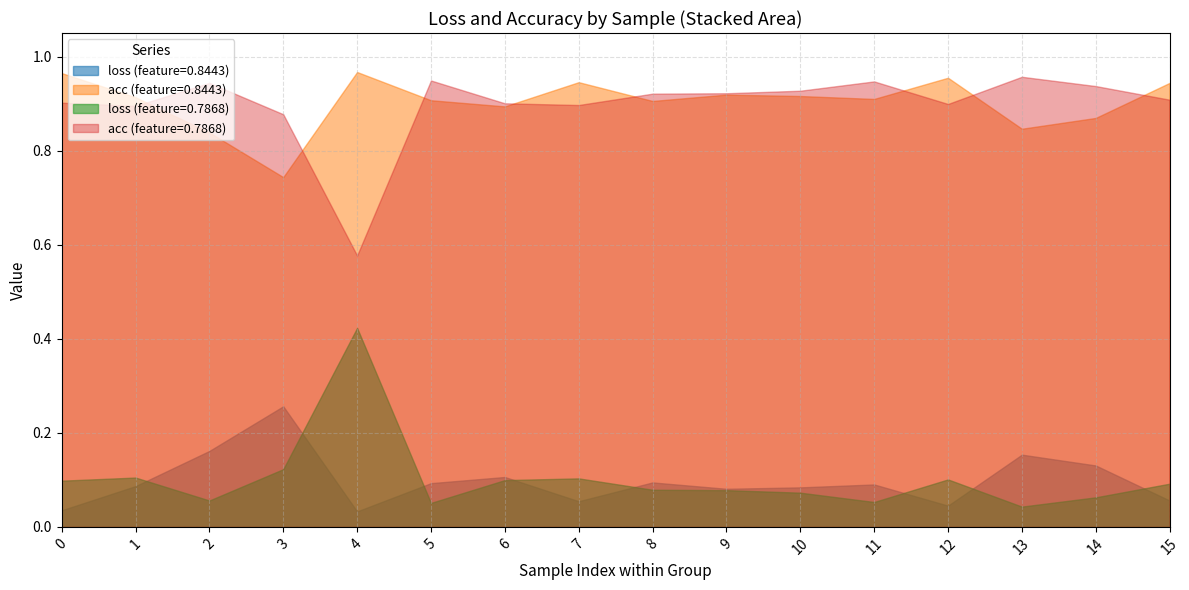

Is the value of loss (feature=0.8443) at 1 greater than the value of acc (feature=0.8443) at 6?

No